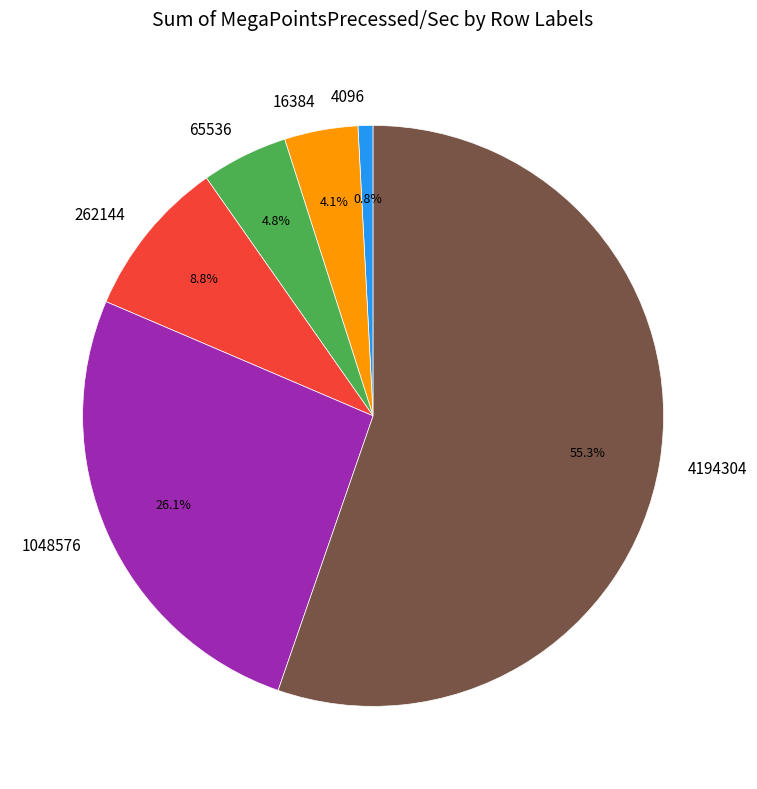

Is there a majority slice in this chart?

Yes